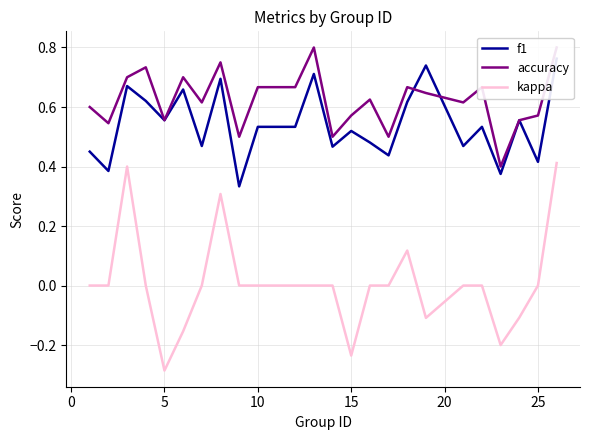

True or false: accuracy and kappa intersect in this chart.

False